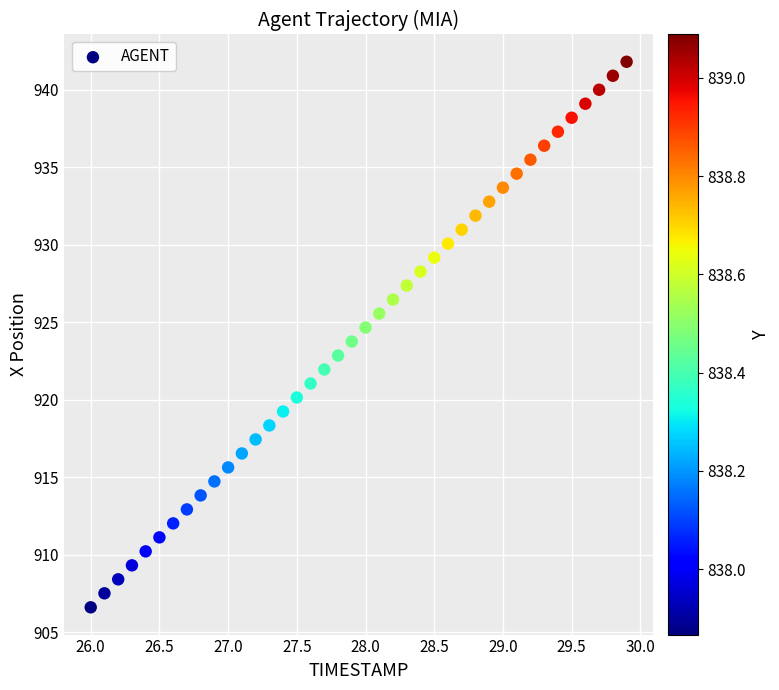

What is the range of X values (max minus min)?

3.9